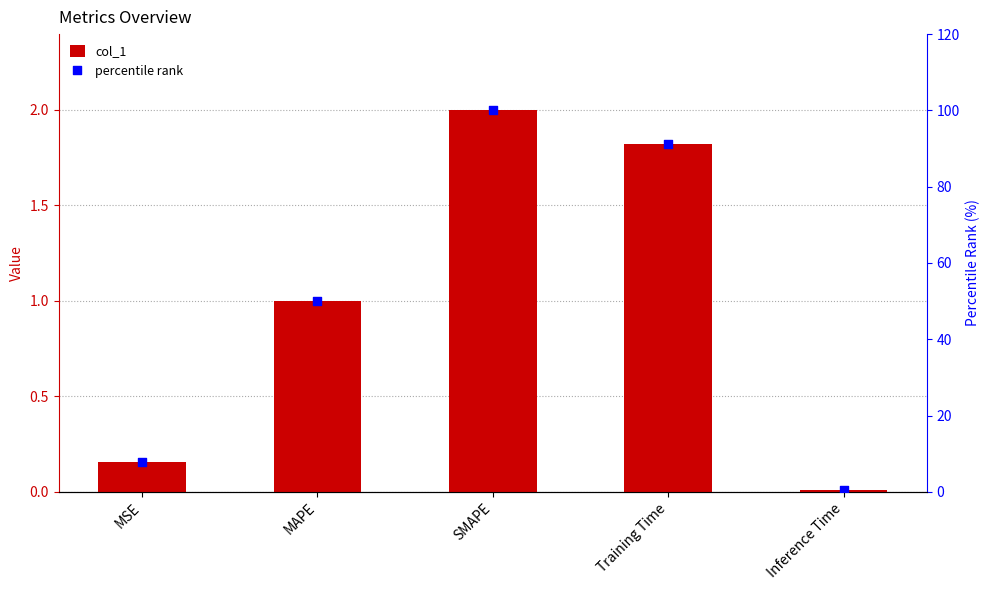

Which series reaches the maximum Y coordinate?

percentile rank